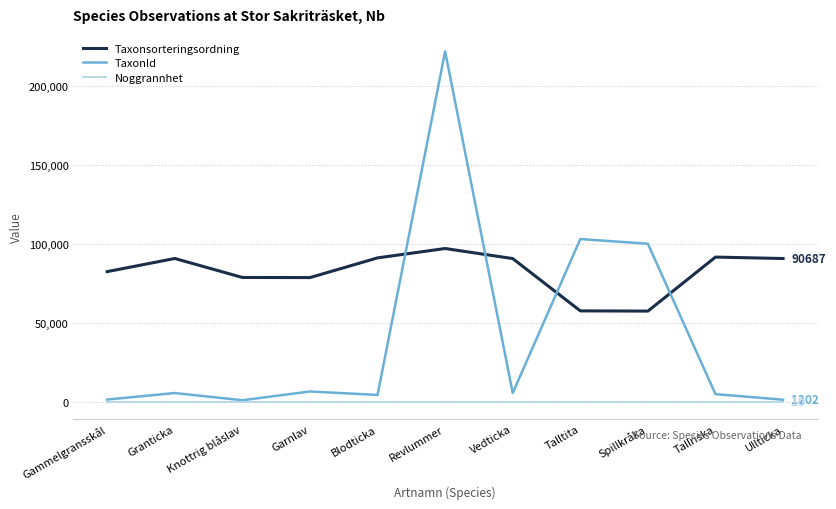

True or false: Taxonsorteringsordning has a value of 82382 at Gammelgransskål.

True